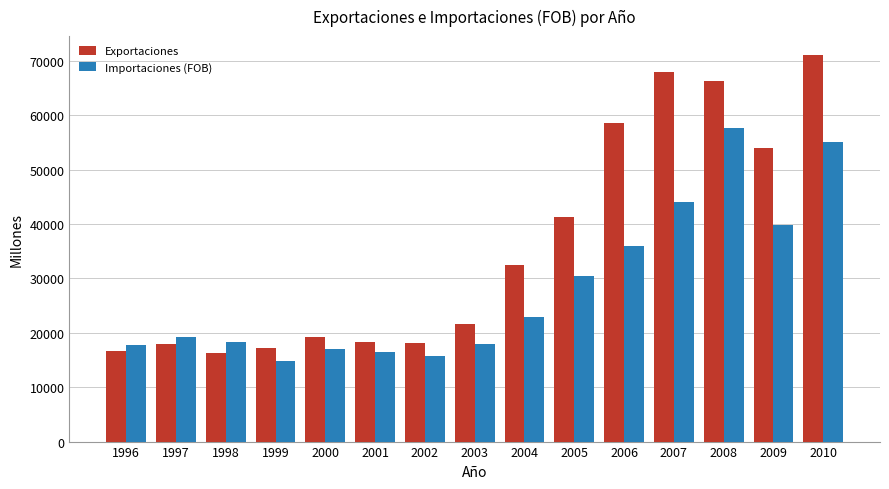

What is the lowest value of the Importaciones (FOB) series?

14735